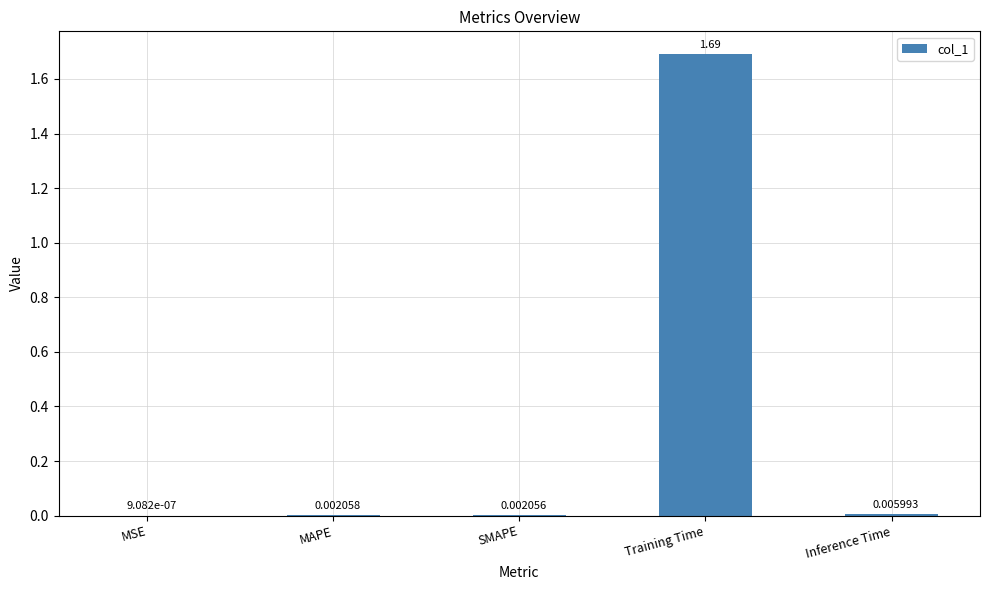

Between MAPE and MSE, which is larger?

MAPE